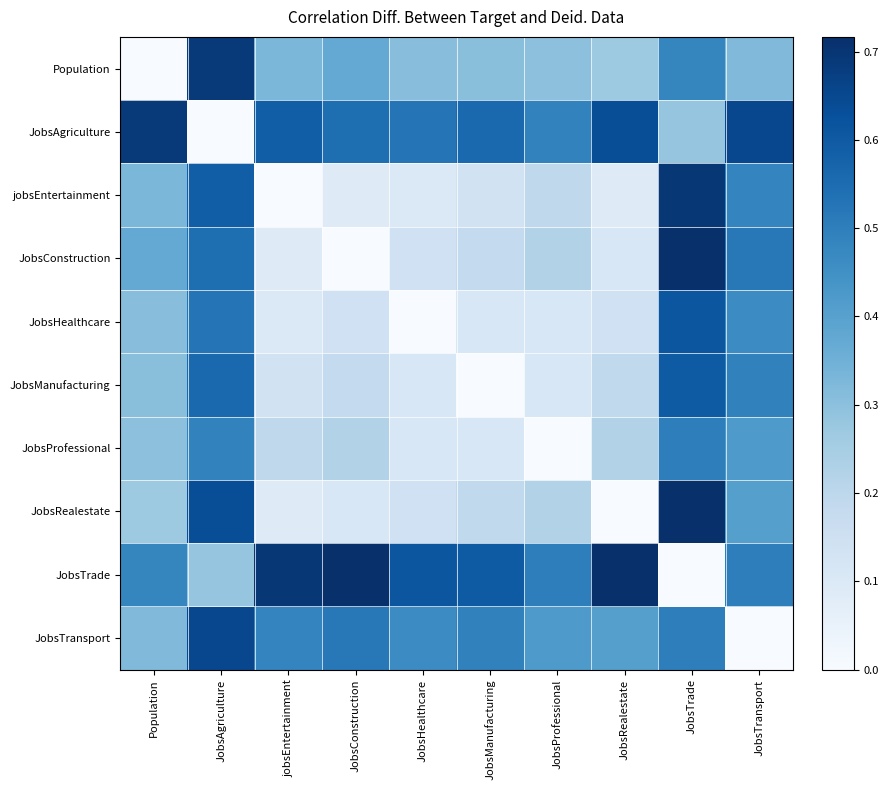

Which series has the largest range (max minus min)?

JobsConstruction